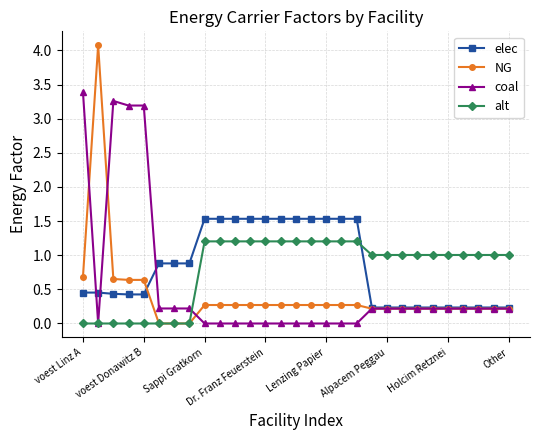

What is the value of the NG point at the 5th from the left?

0.6